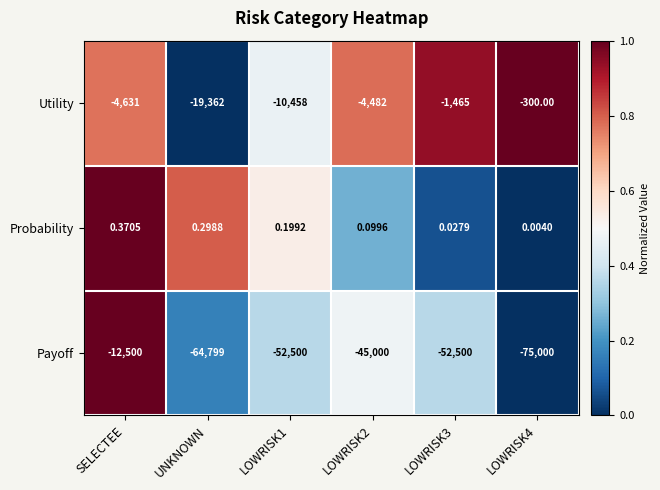

At which category is the sum across all series the highest?

SELECTEE